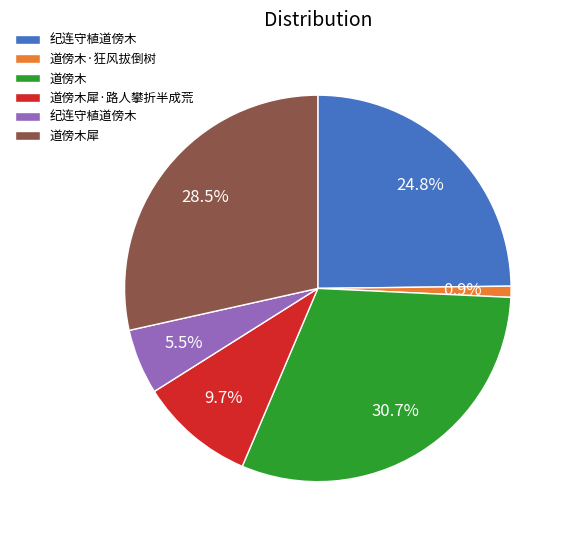

Is there any slice that represents more than half of the pie?

No